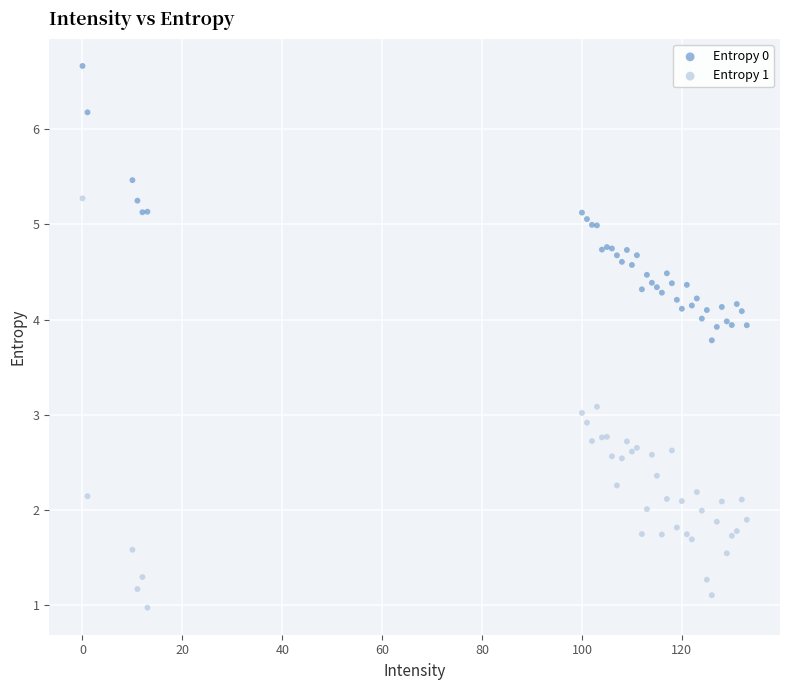

Which series has the largest Y range (max minus min)?

Entropy 1